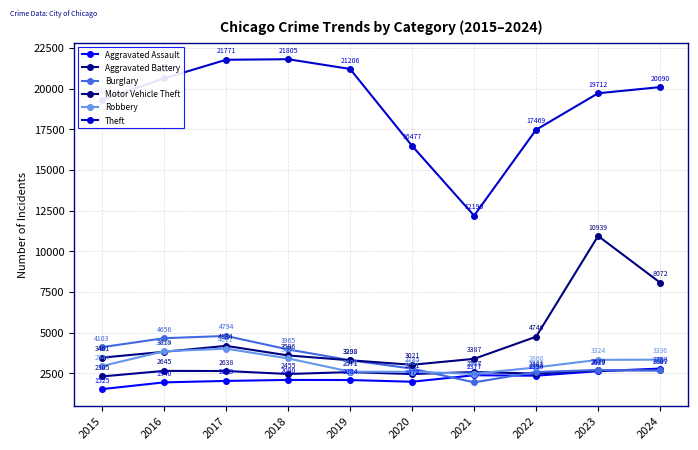

What is the difference between the maximum and minimum values in the Aggravated Battery series?

382